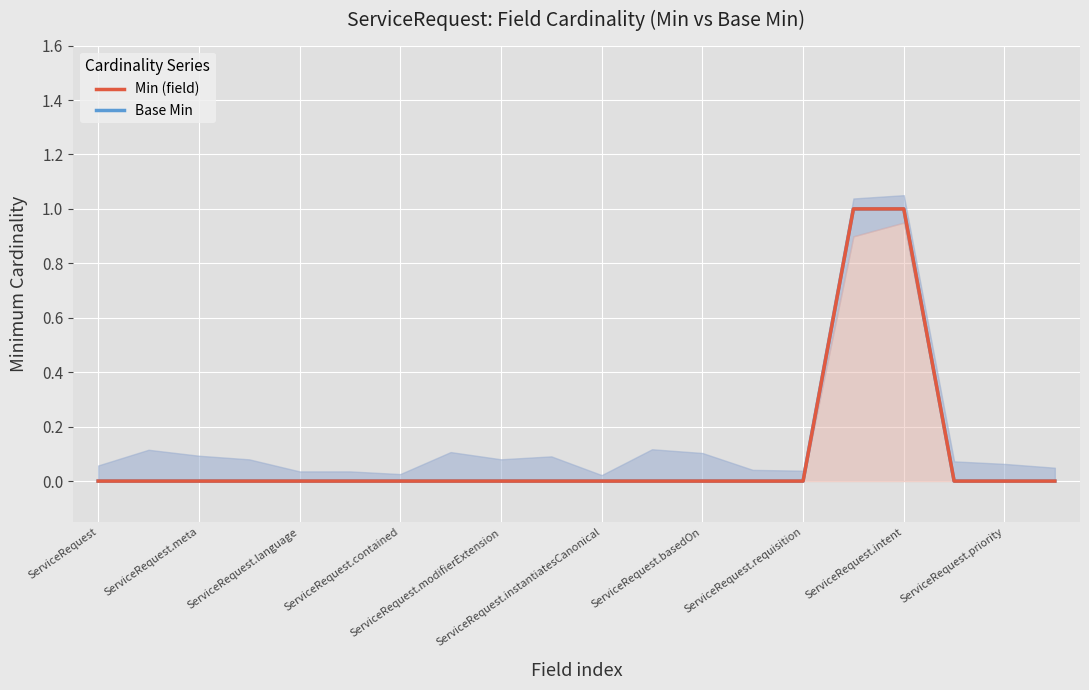

The Base Min series shows -1 at 17. True or false?

False